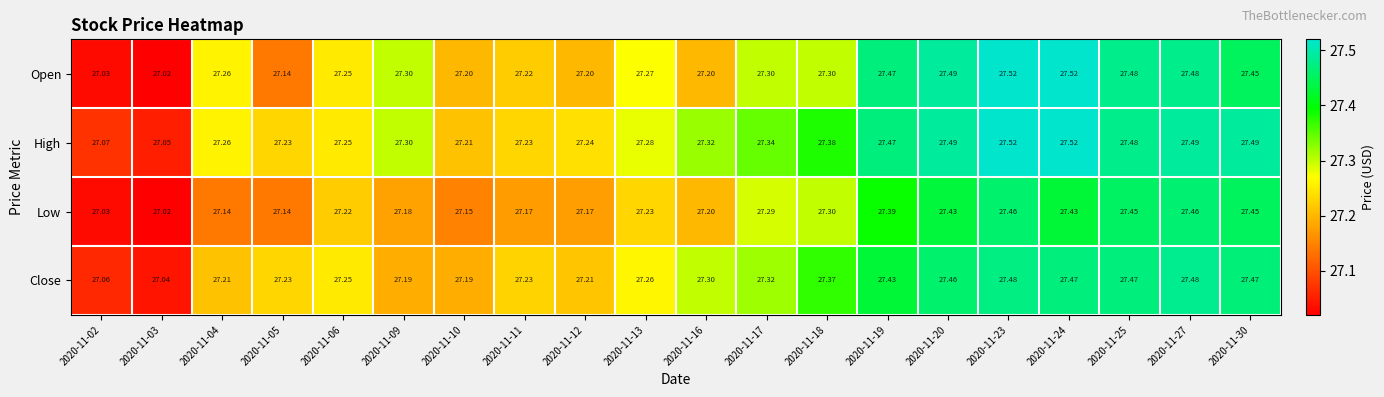

Which series has the largest total across all categories?

High